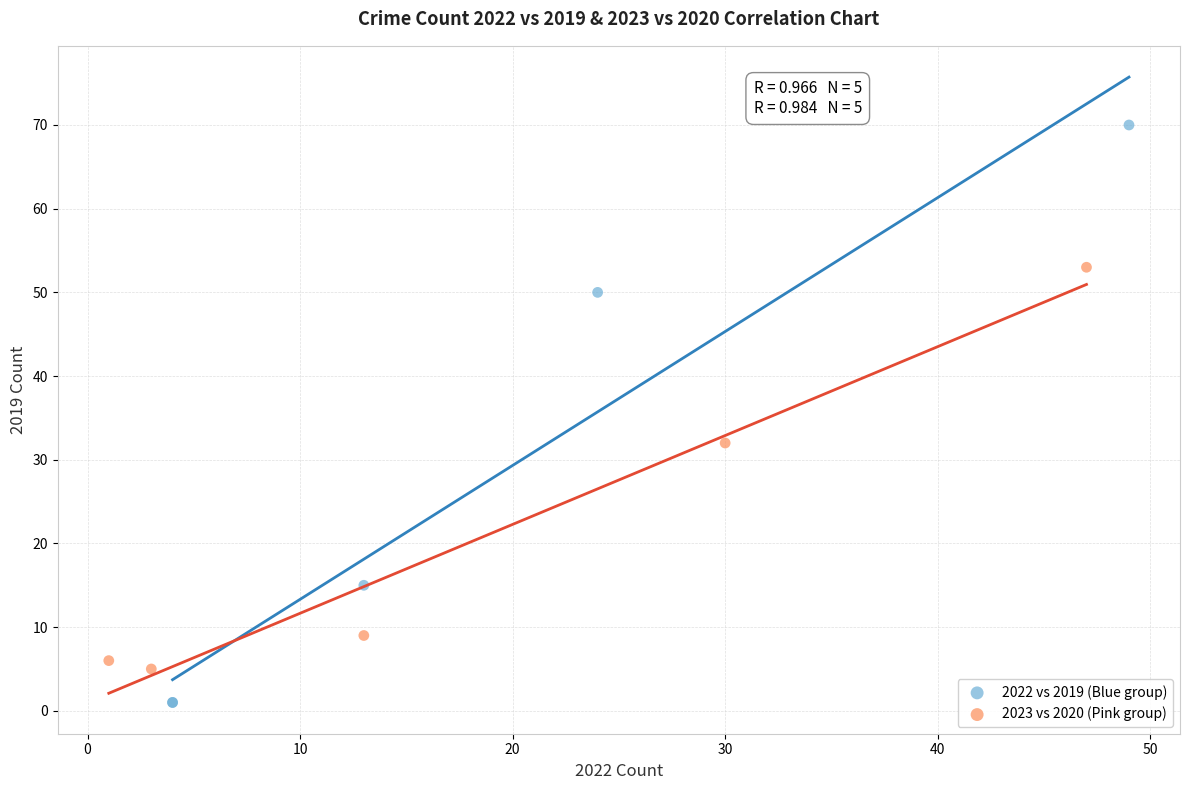

Which series contains the lowest Y value?

2022 vs 2019 (Blue group)